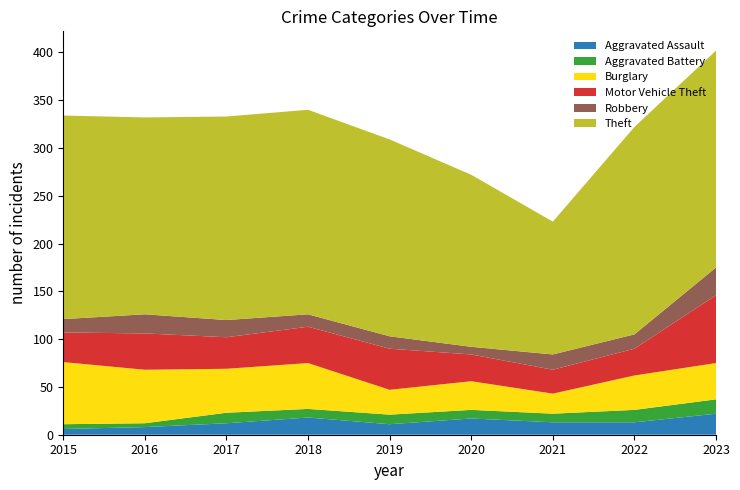

Reading right to left, extract all data points from this chart.

Aggravated Assault: 2023=22	2022=13	2021=13	2020=17	2019=11	2018=18	2017=12	2016=8	2015=6
Aggravated Battery: 2023=15	2022=13	2021=9	2020=9	2019=10	2018=9	2017=11	2016=4	2015=5
Burglary: 2023=38	2022=36	2021=21	2020=30	2019=26	2018=48	2017=46	2016=56	2015=65
Motor Vehicle Theft: 2023=71	2022=28	2021=25	2020=28	2019=43	2018=38	2017=33	2016=38	2015=31
Robbery: 2023=29	2022=15	2021=16	2020=8	2019=13	2018=13	2017=18	2016=20	2015=14
Theft: 2023=227	2022=217	2021=139	2020=180	2019=206	2018=214	2017=213	2016=206	2015=213